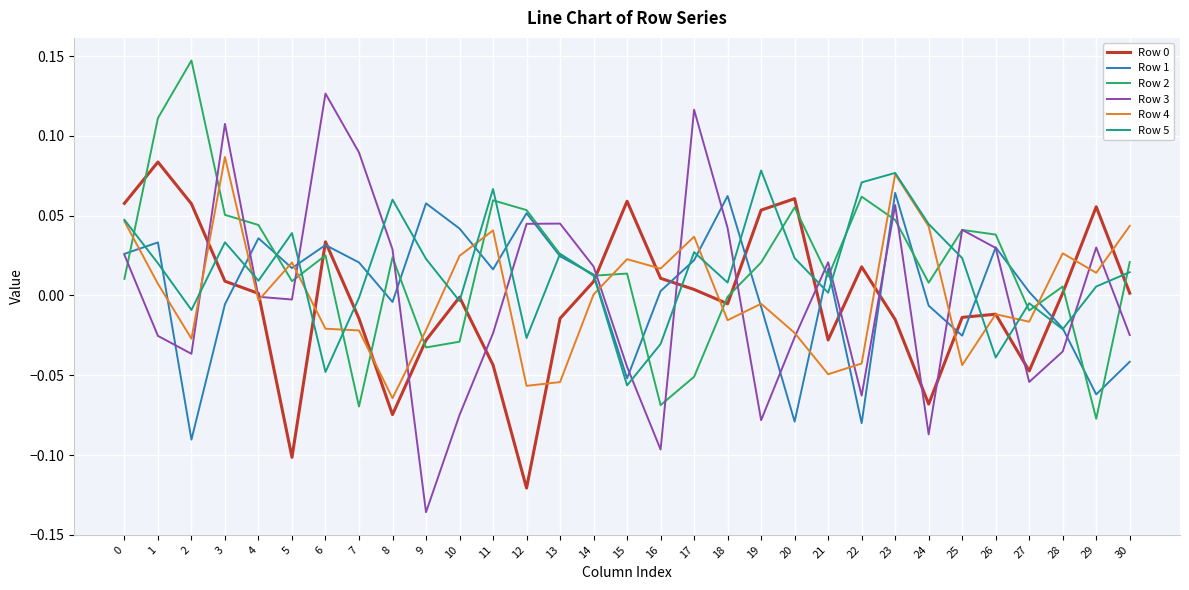

Which label corresponds to the smallest value in the chart?

9